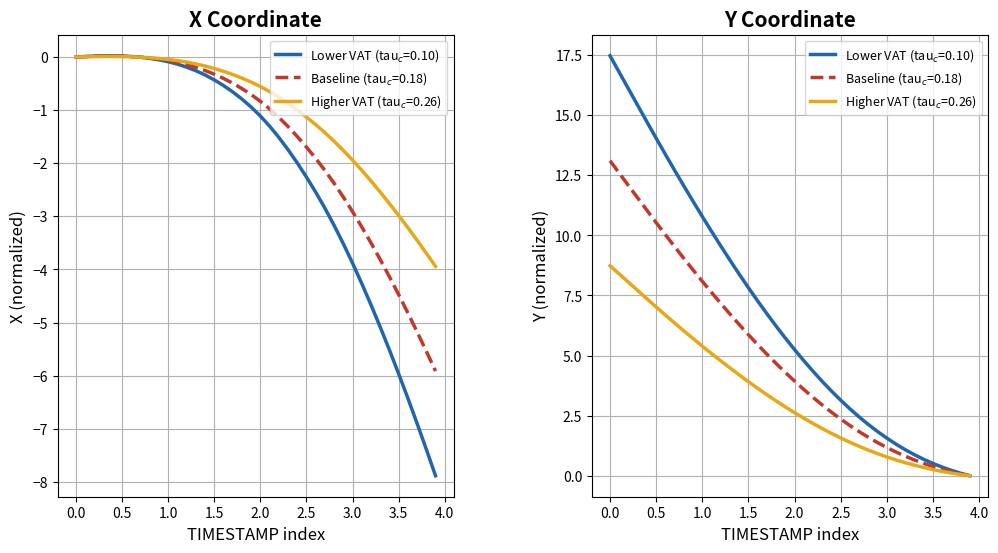

Is the value of Y at 13.2 greater than the value of X at 15.6?

Yes